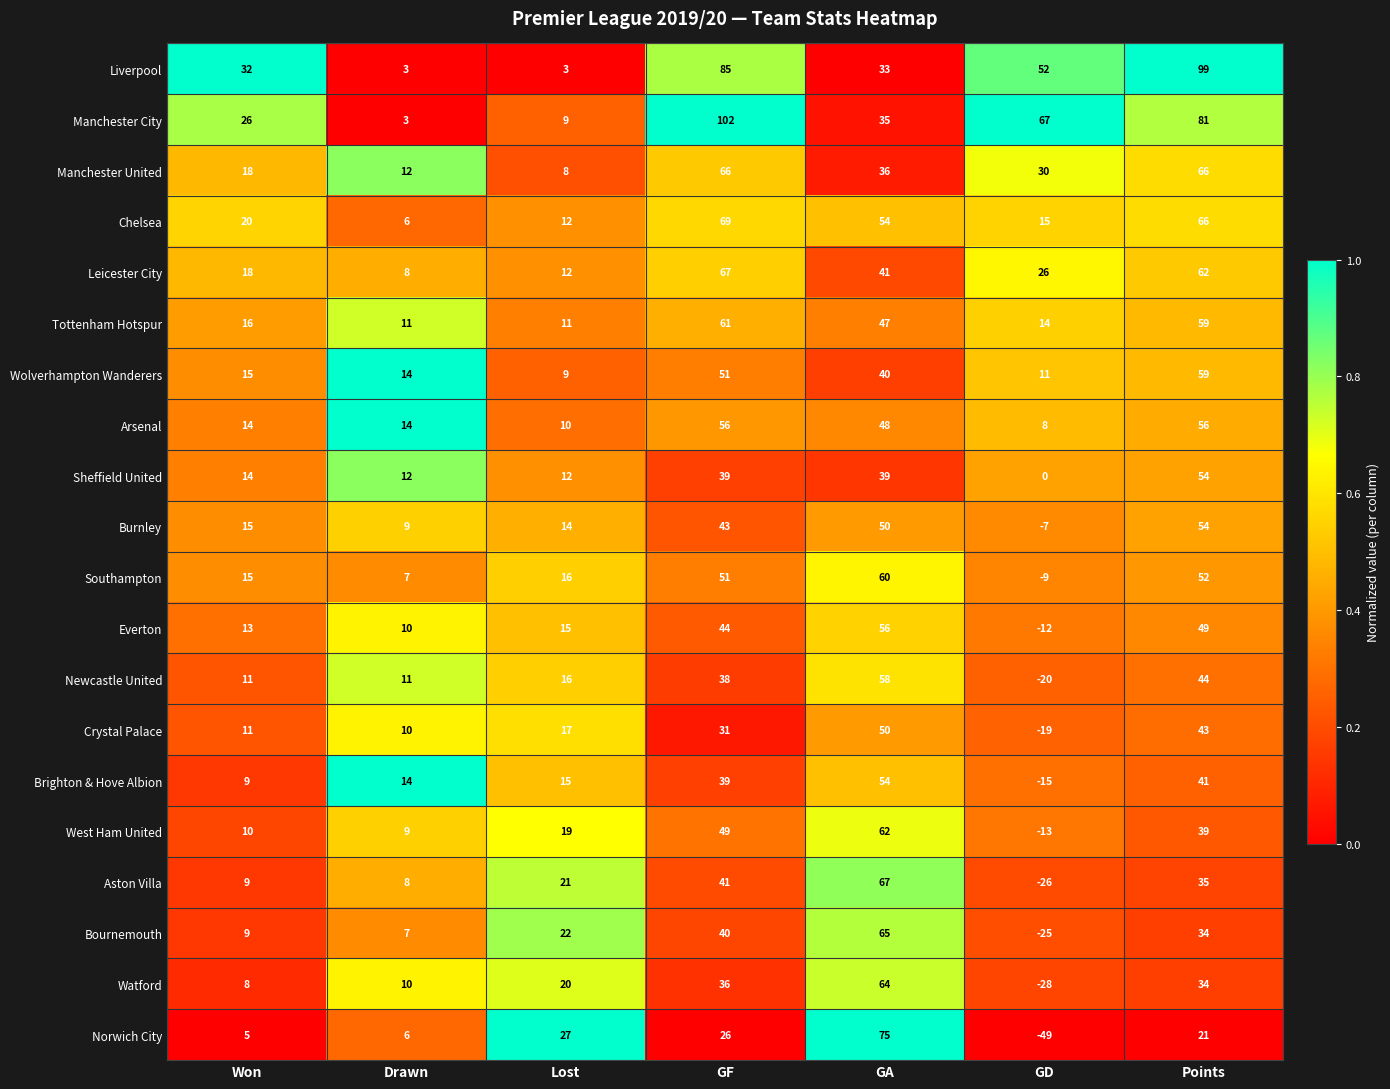

Between Drawn and GA, which series saw the biggest shift?

Norwich City